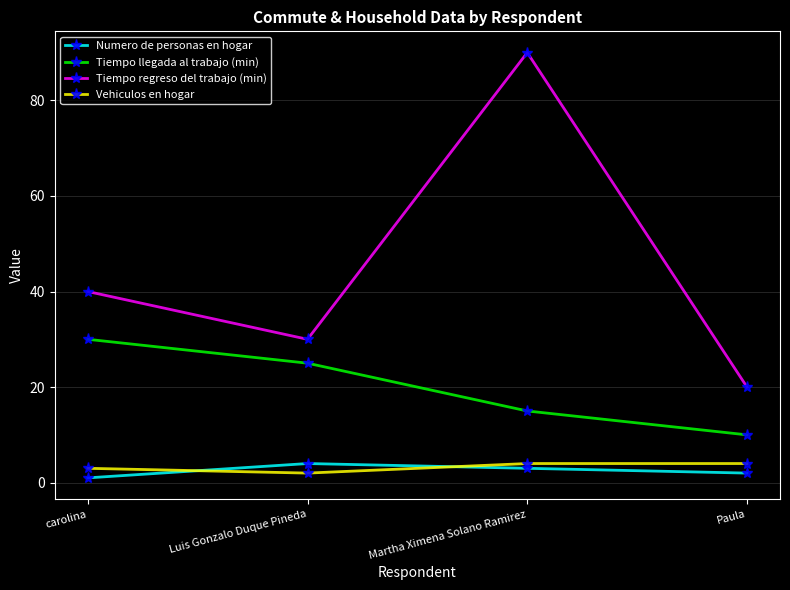

What are all the series names shown in the legend?

Numero de personas en hogar, Tiempo llegada al trabajo (min), Tiempo regreso del trabajo (min), Vehiculos en hogar